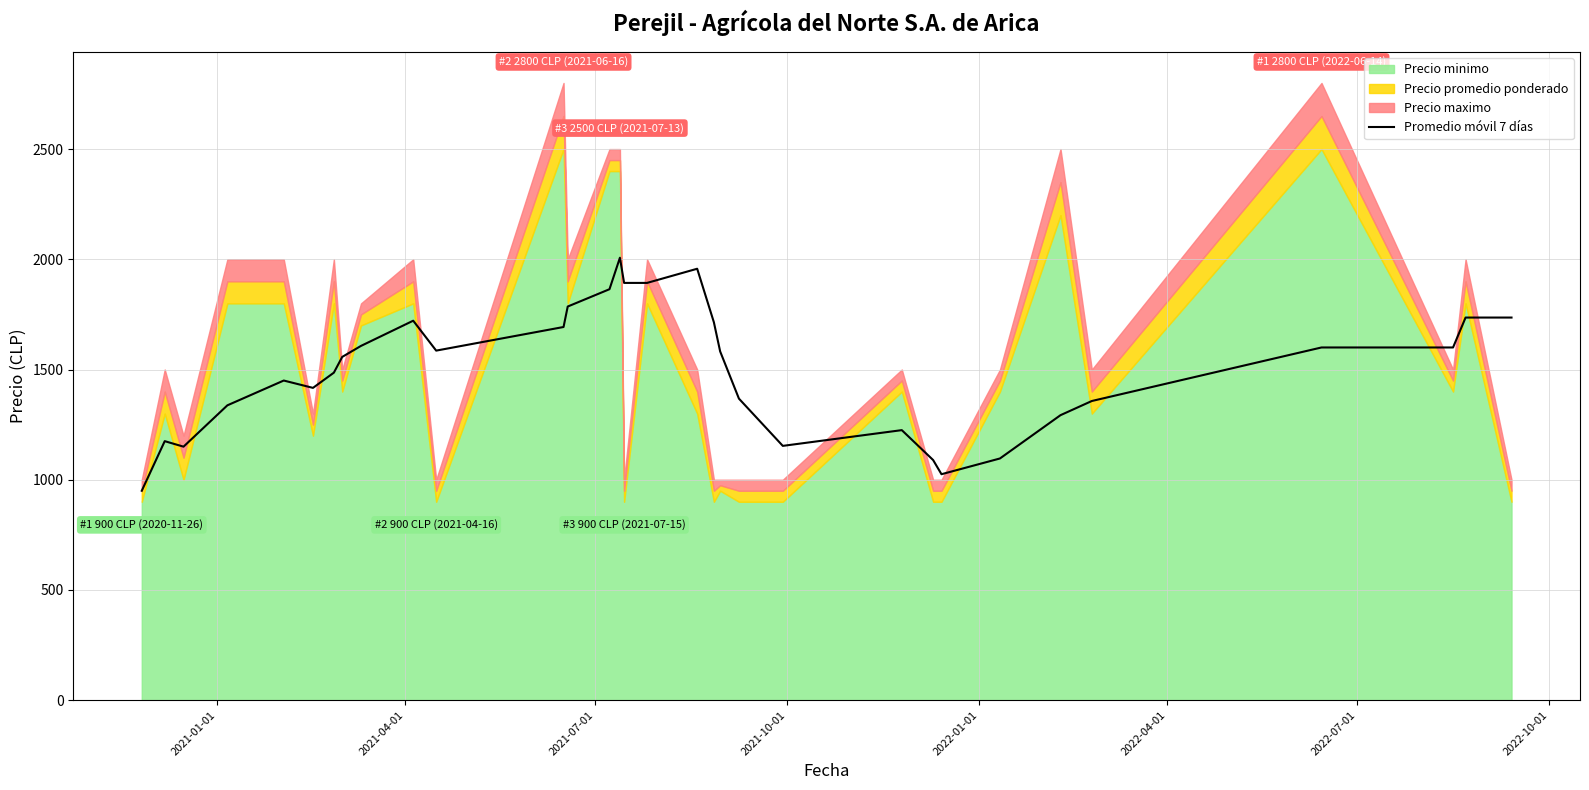

What is the difference between the second highest and second lowest values?

932.1